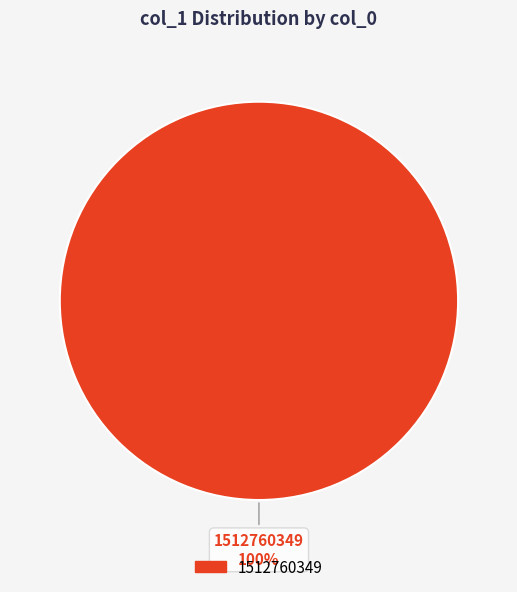

Is the sum of 1512760349 and 1512583974 greater than half?

Yes